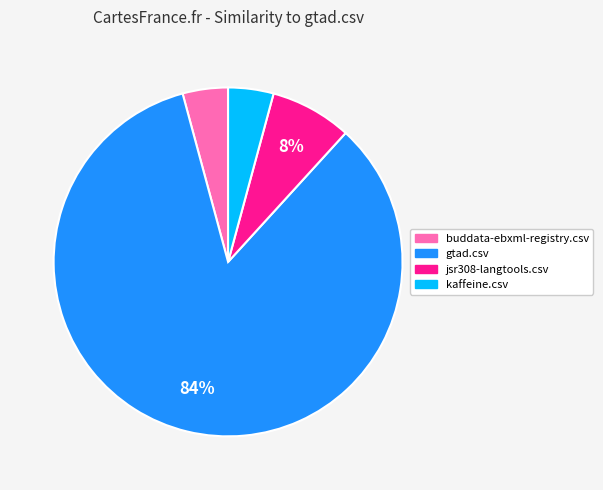

To the nearest percent, what is the difference between the largest and smallest slice percentages?

80%